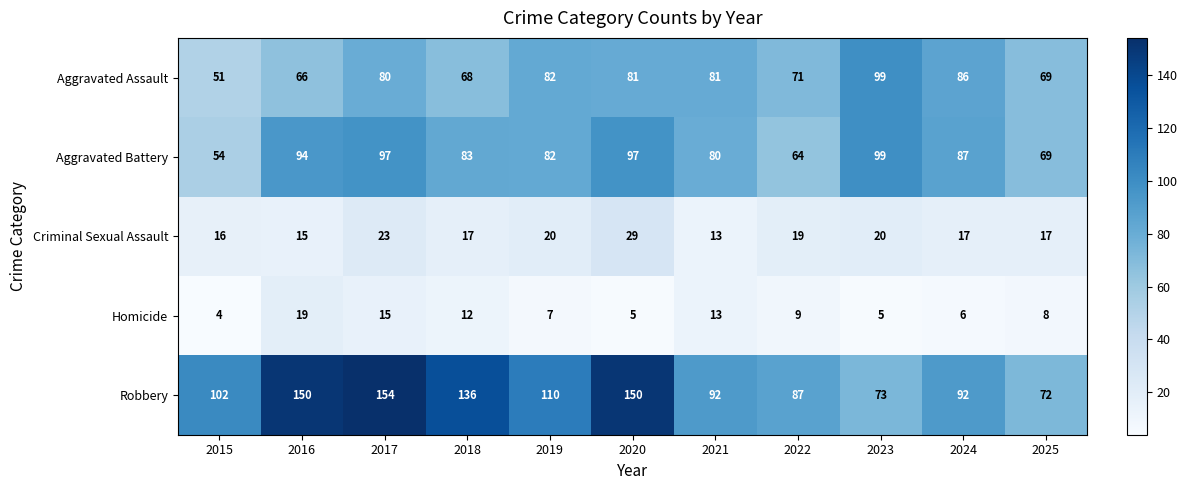

Where does the Homicide series first go above 8?

2016